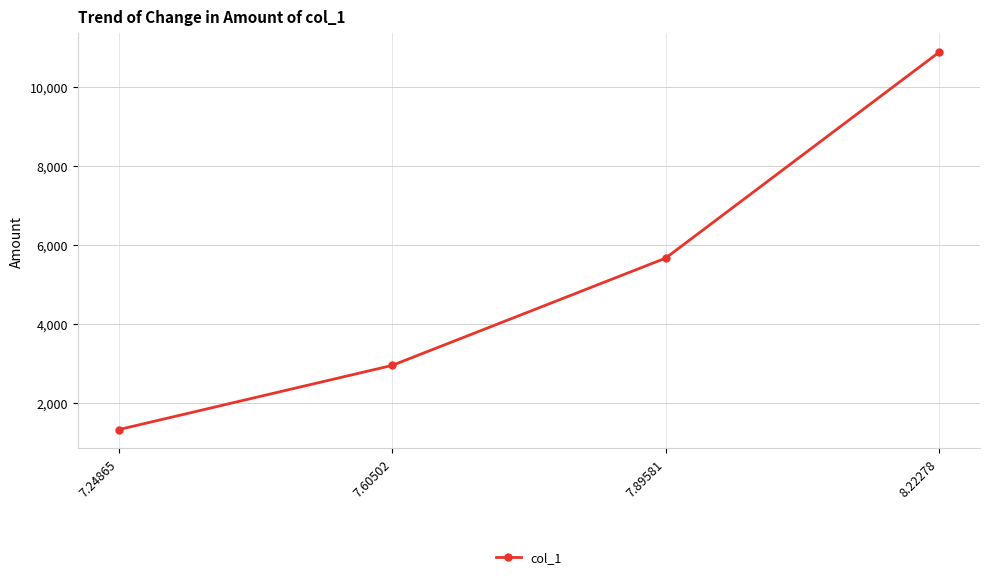

True or false: the data shows 1936.0 at 7.24865.

False